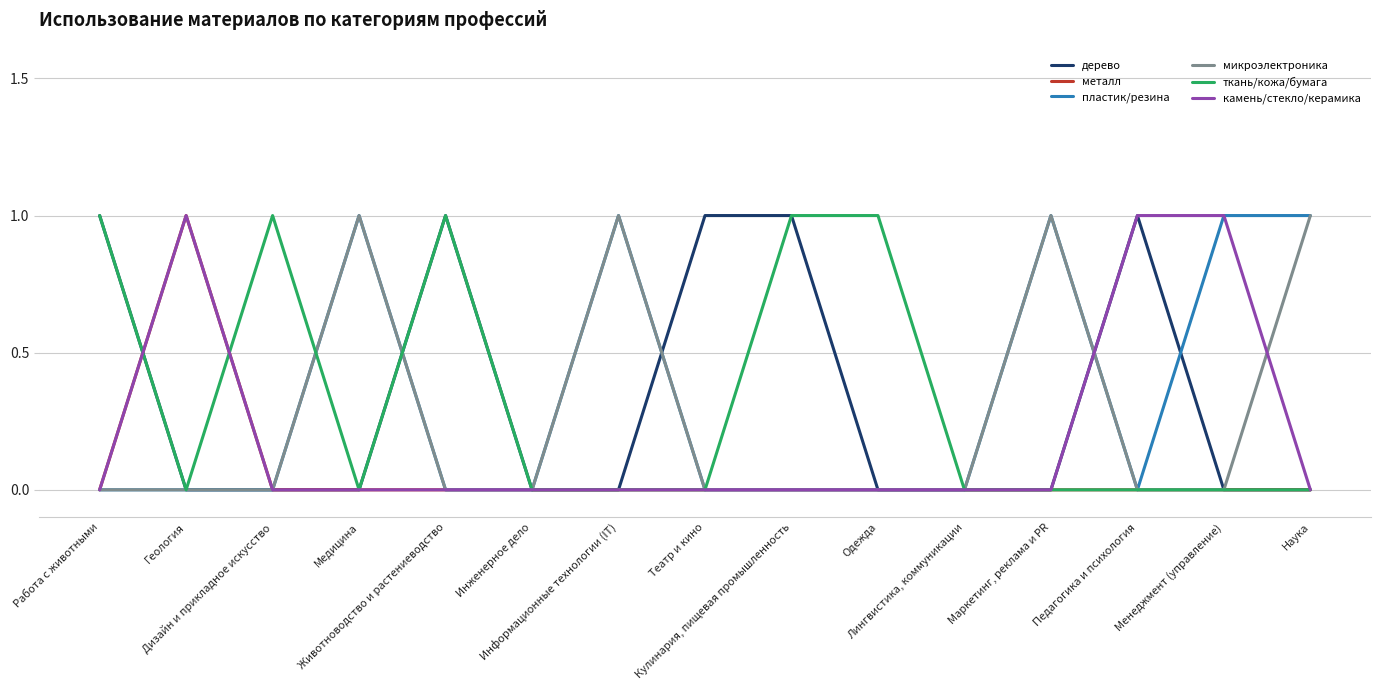

Which category has the lowest value in the ткань/кожа/бумага series?

Геология